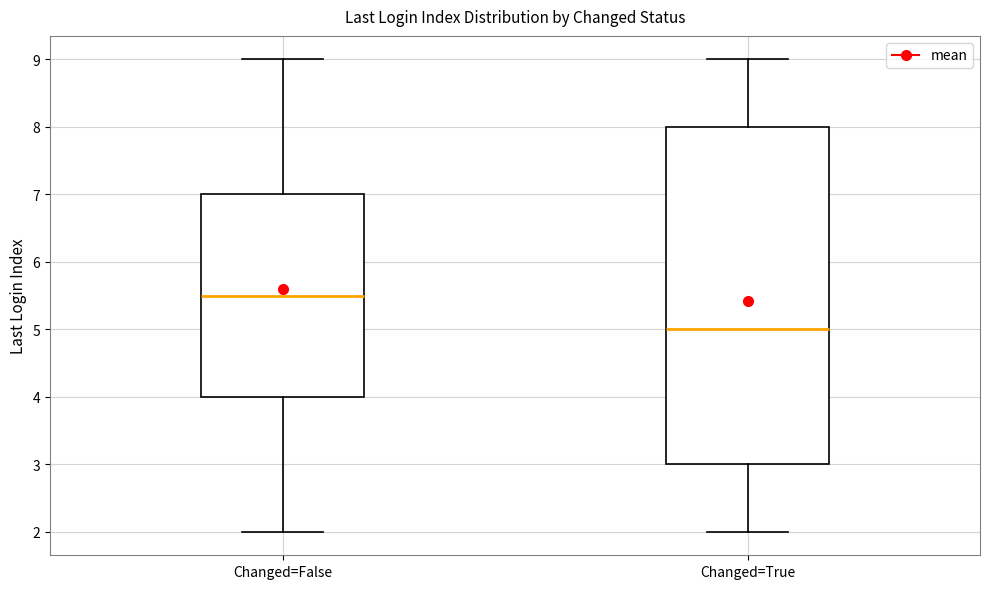

Which box is the tallest, from its lower edge to its upper edge?

Changed=True